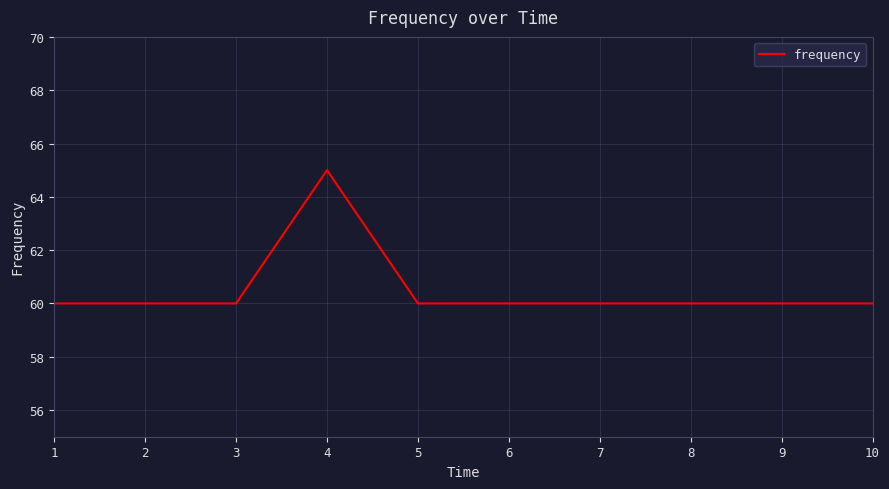

How many values are between 60 and 61?

9